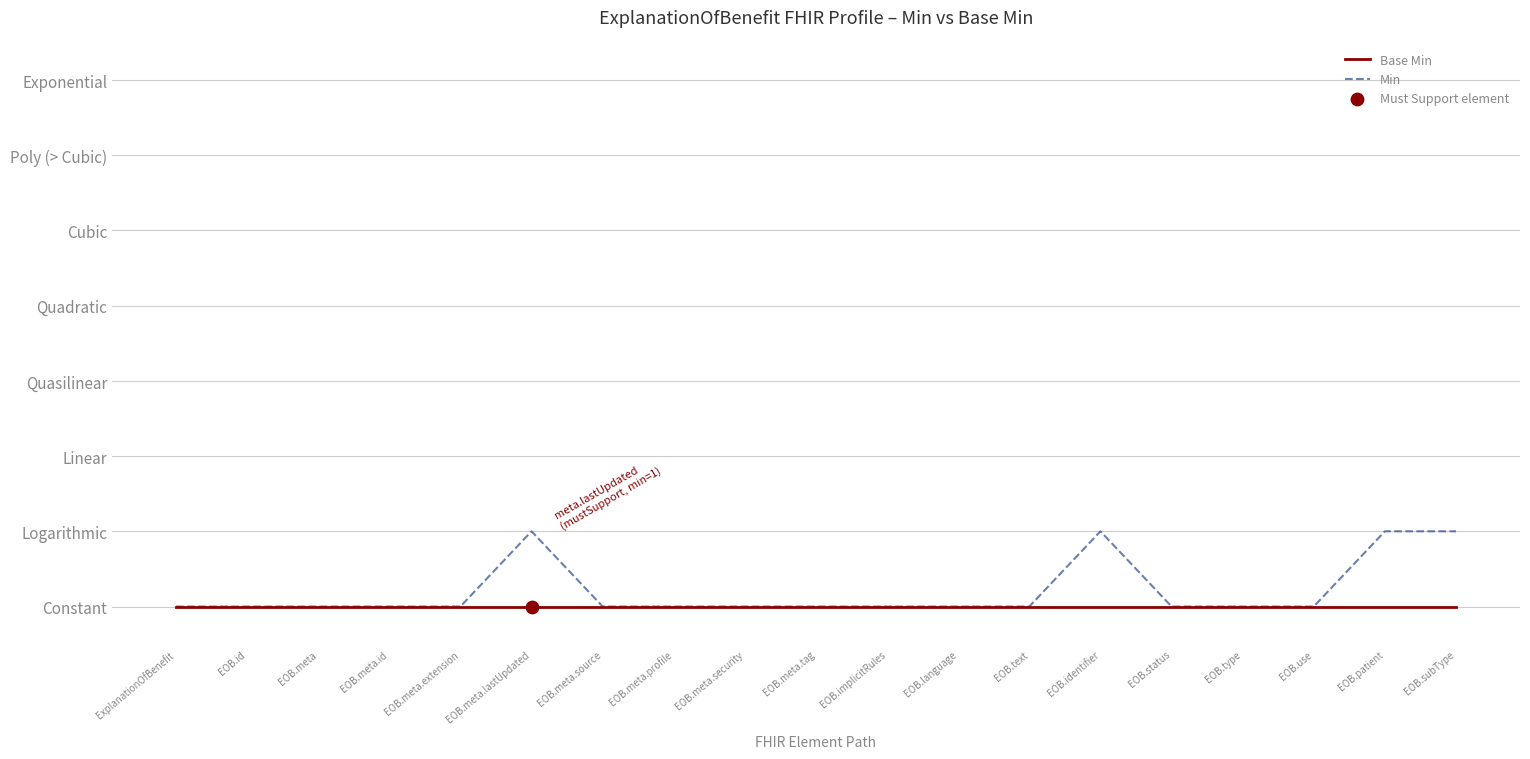

At which category is the sum across all series the highest?

EOB.meta.lastUpdated